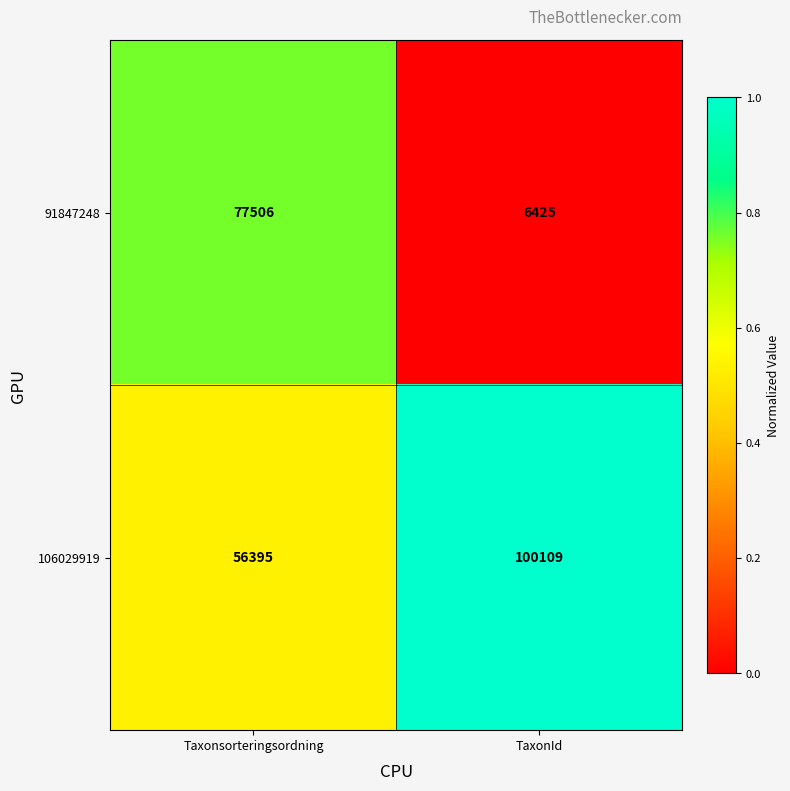

What is the difference between the highest and lowest values at TaxonId?

93684